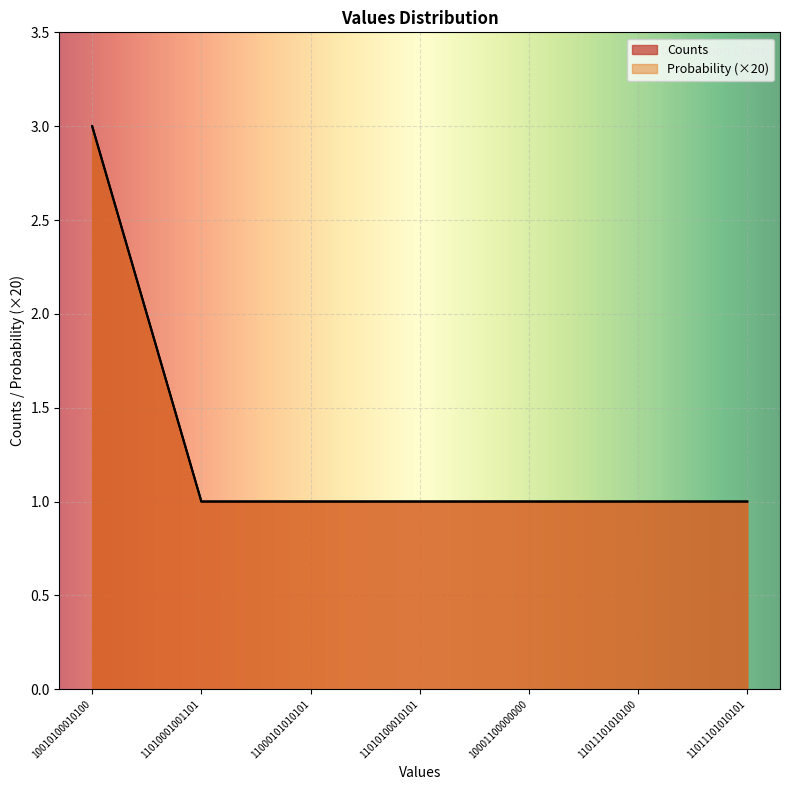

Is it true that Probability equals 1 at 11000101010101?

True